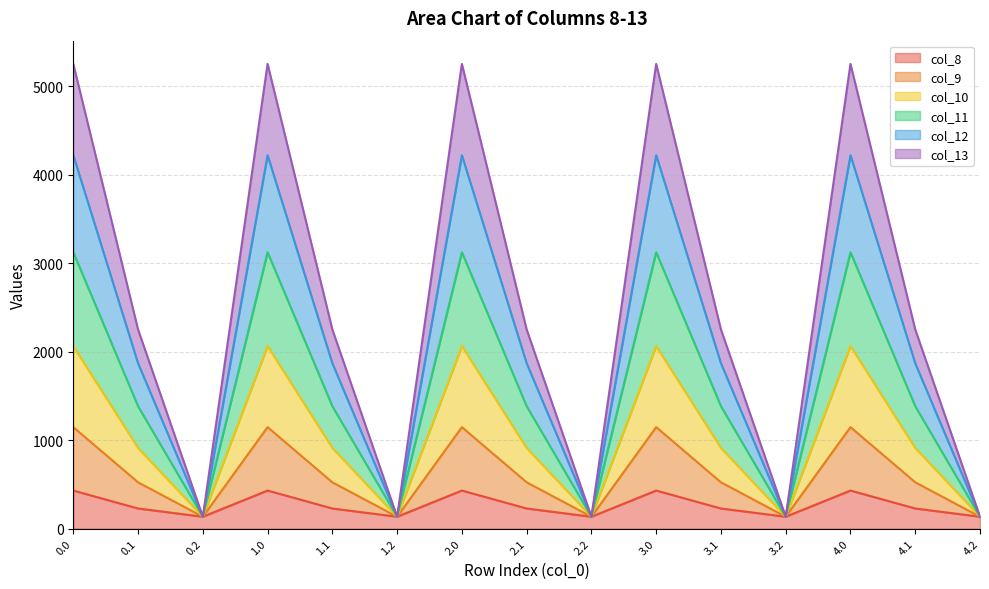

True or false: col_12 and col_13 intersect in this chart.

False